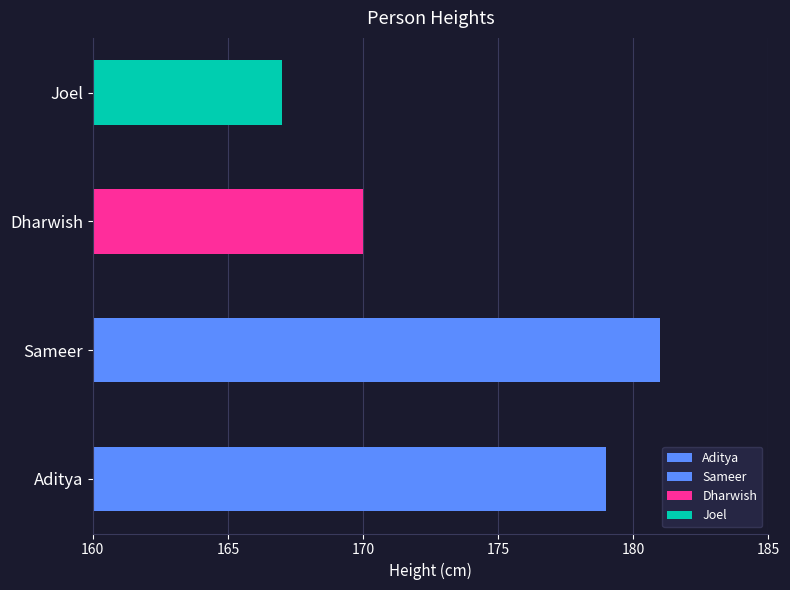

What is the ratio of the value at Aditya to the value at Dharwish?

1.1